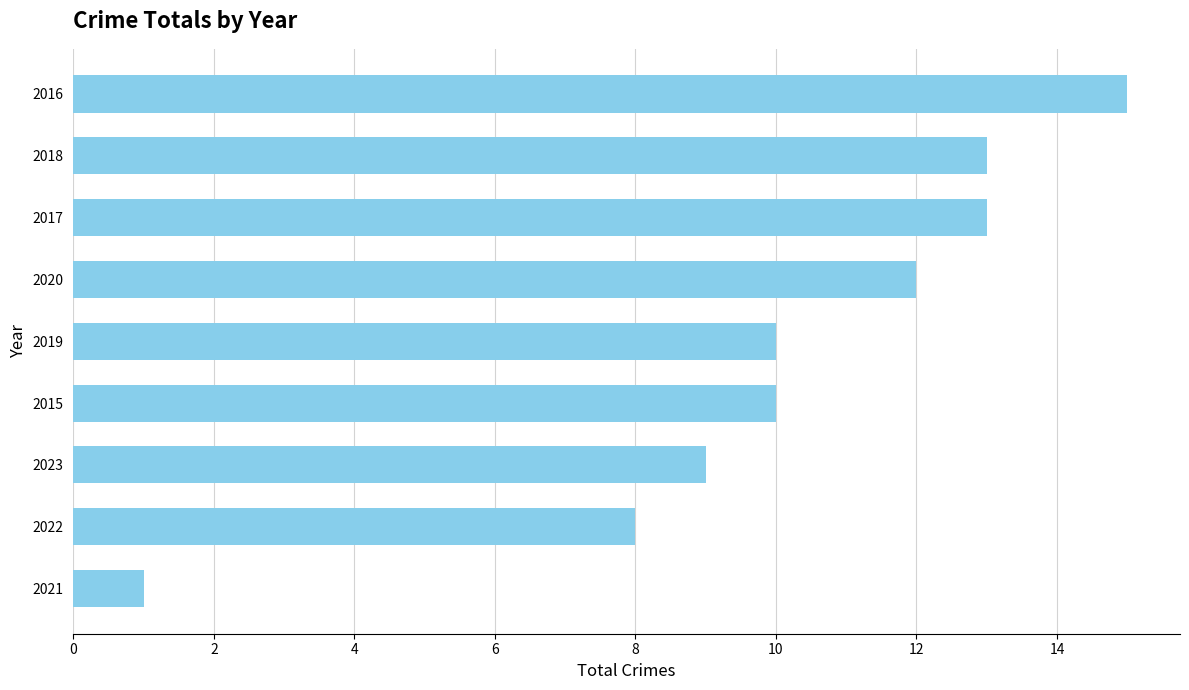

Which category has the highest value across all series?

2016